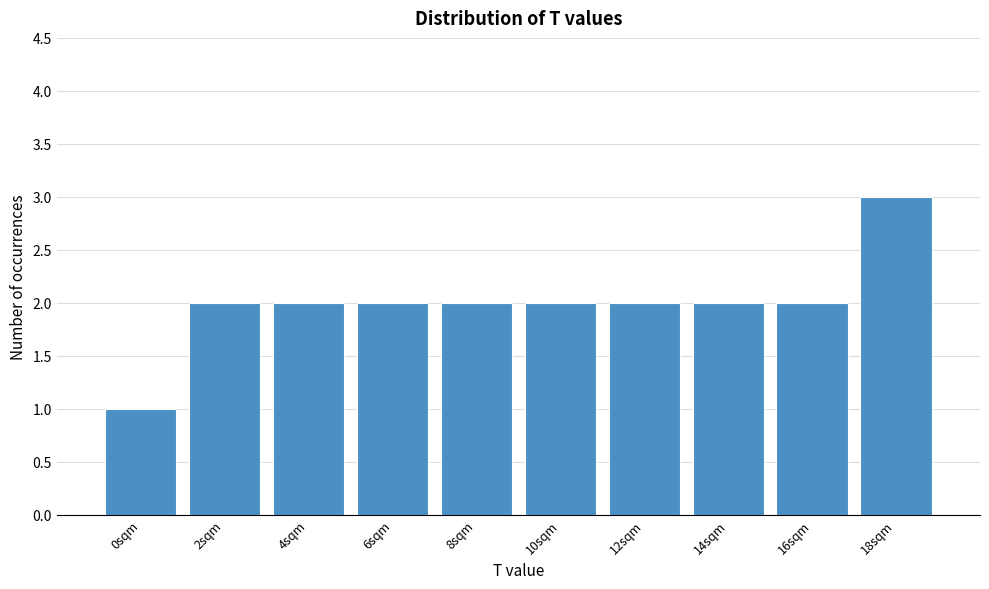

Reading left to right, list all the values displayed in this chart.

0sqm=1	2sqm=2	4sqm=2	6sqm=2	8sqm=2	10sqm=2	12sqm=2	14sqm=2	16sqm=2	18sqm=3